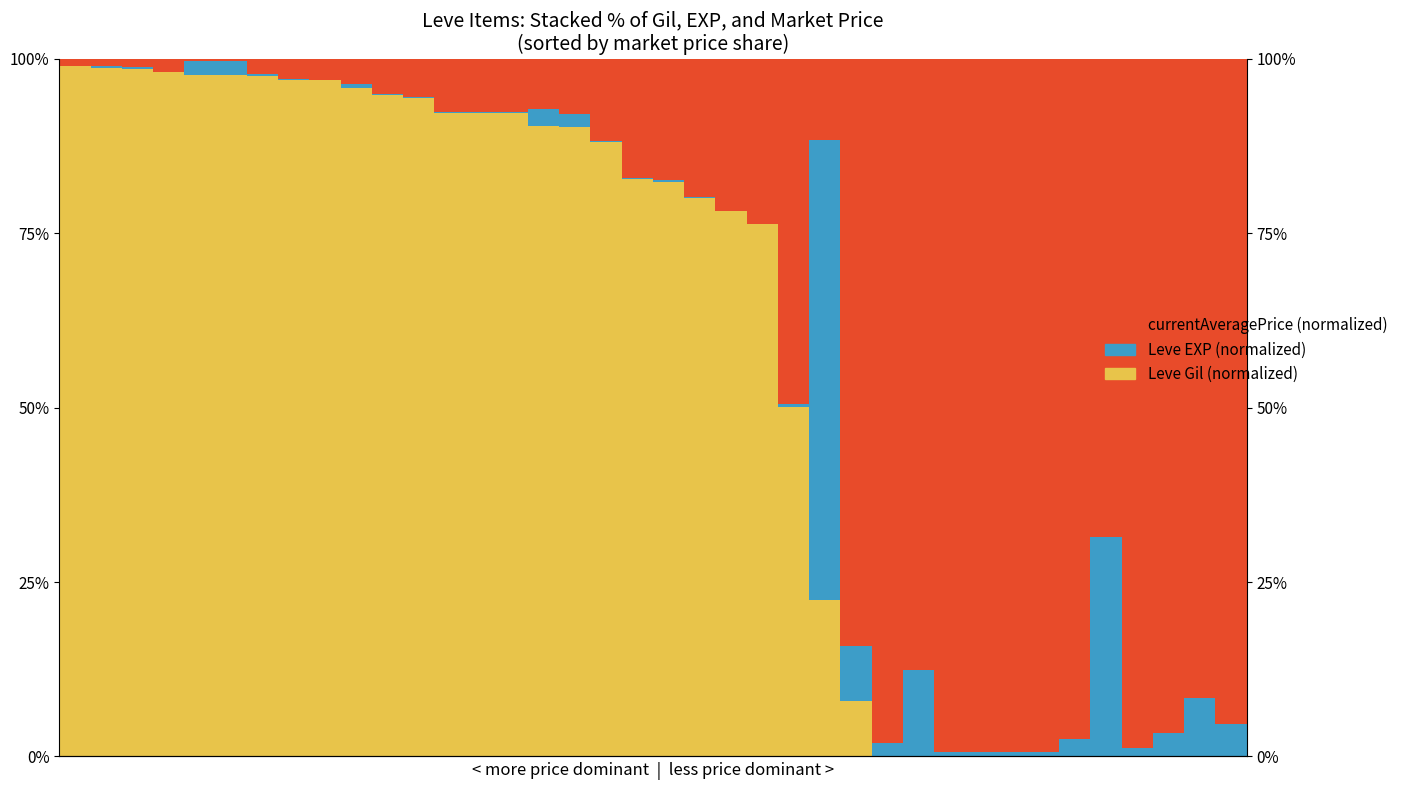

Are the bars horizontal?

No